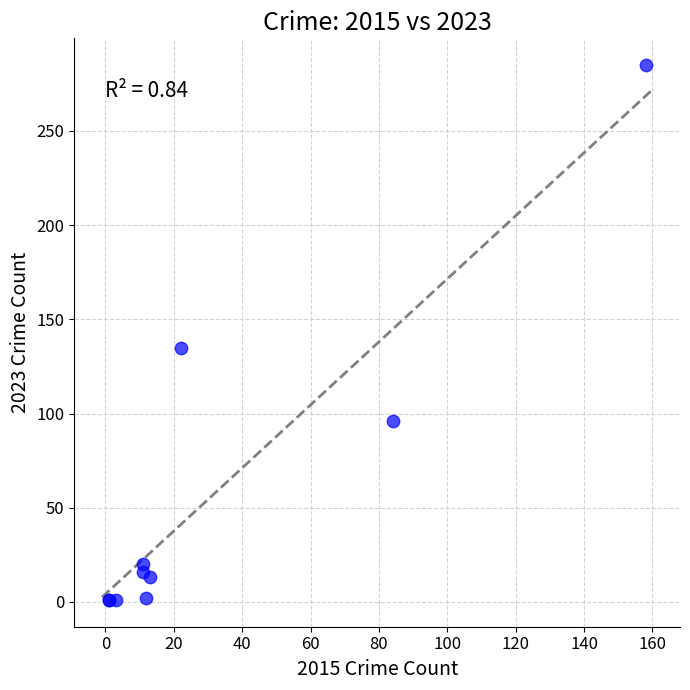

What Y value in the scatter plot is closest to 143?

135